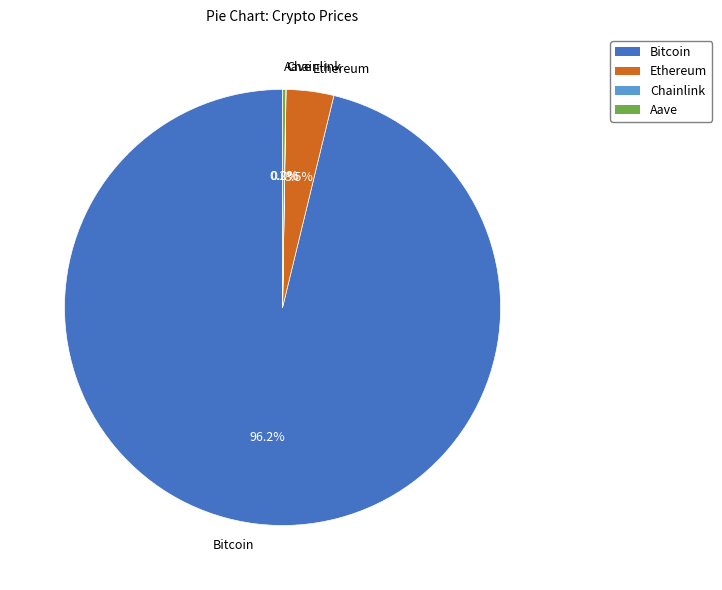

Which slice is the largest?

Bitcoin